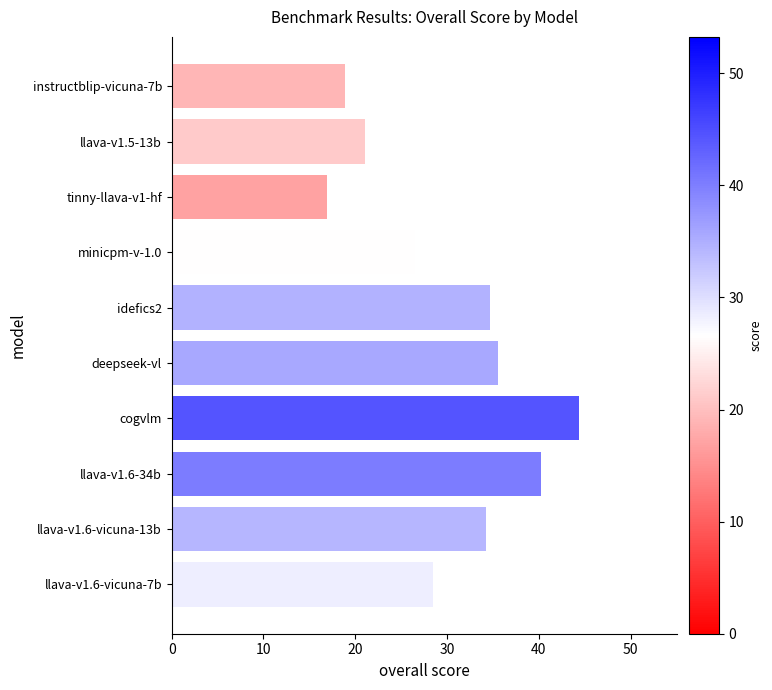

Reading top to bottom, extract all data points from this chart.

18.9	21.0	16.9	26.5	34.7	35.6	44.4	40.2	34.2	28.5